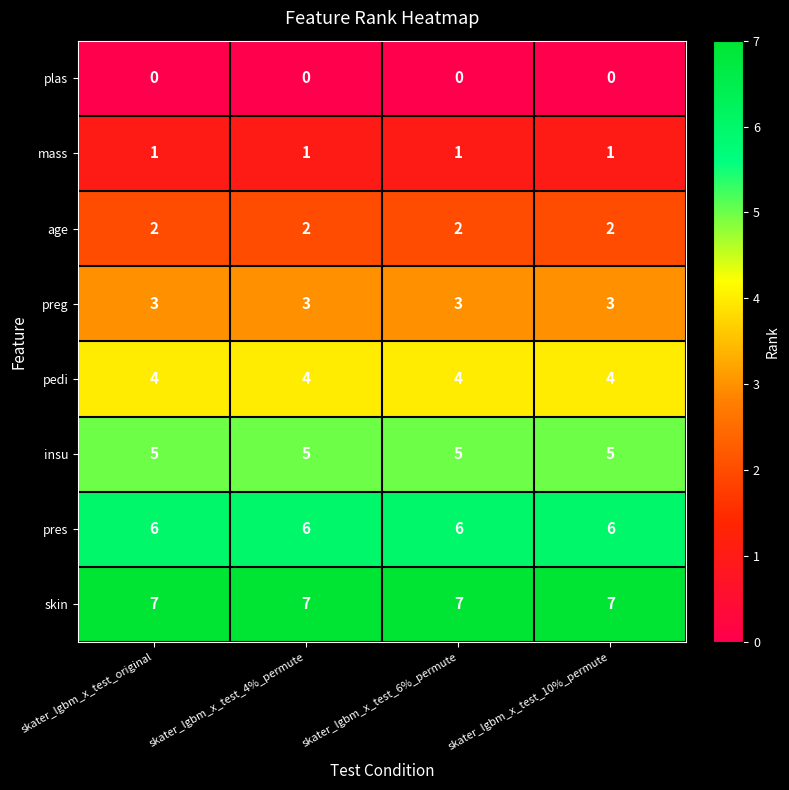

What is the highest value of the pedi series?

4